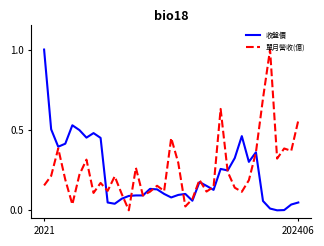

What is the maximum value shown in the chart?

1.0